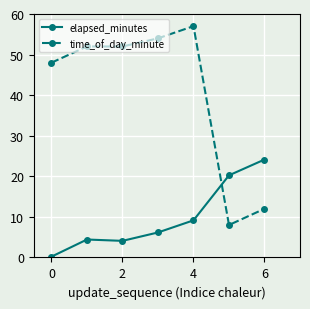

What are all the series names shown in the legend?

elapsed_minutes, time_of_day_minute